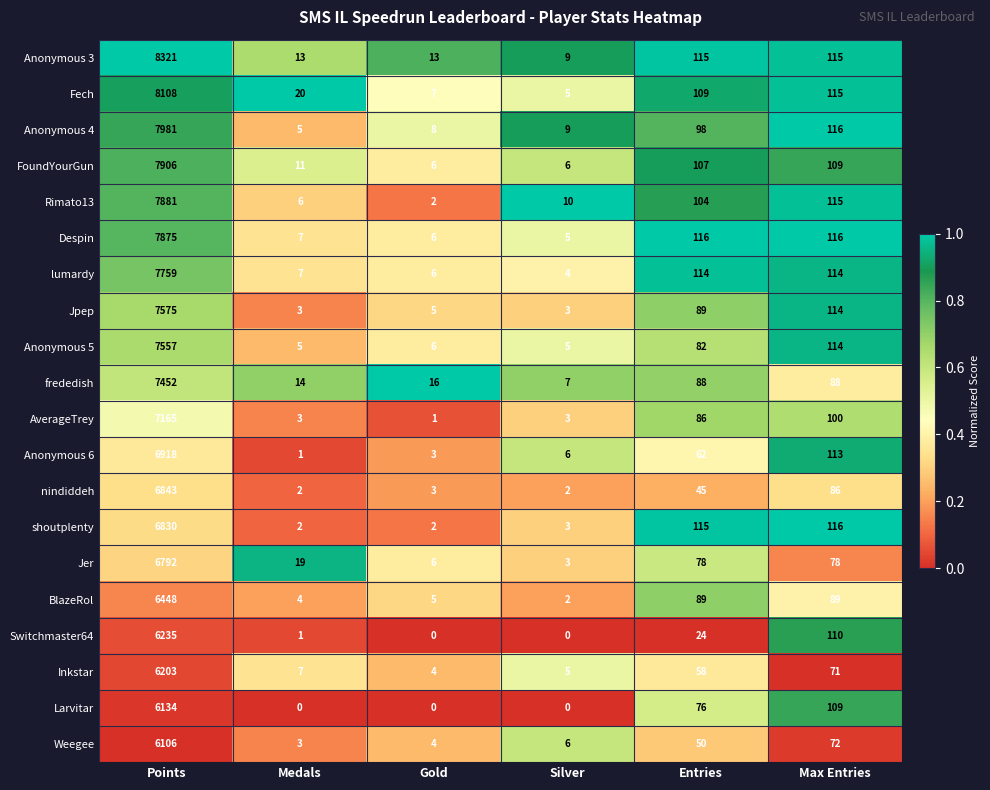

Where does the FoundYourGun series first go above 107?

Points